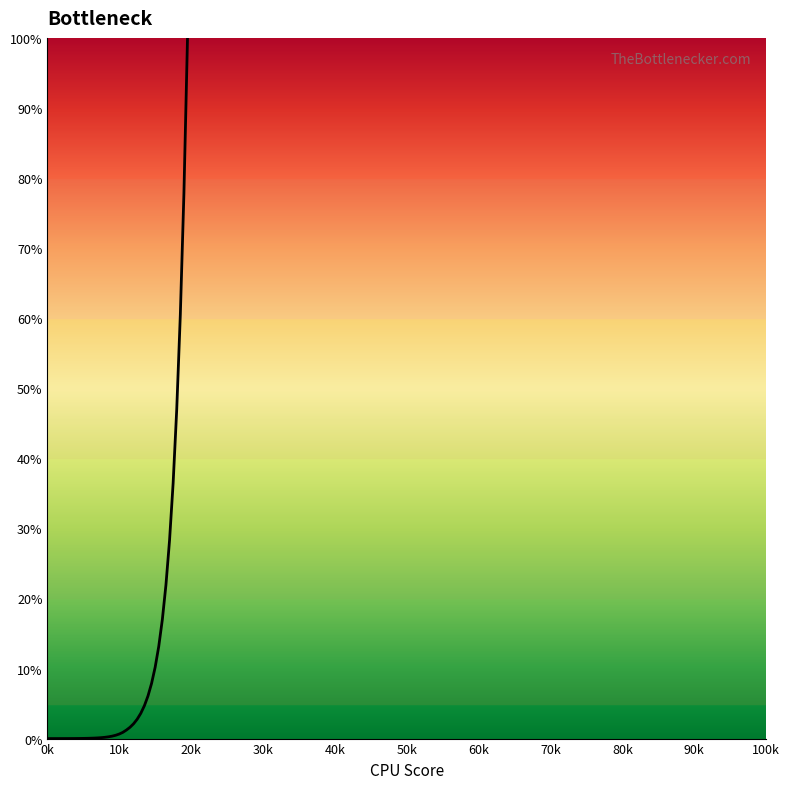

What is the greatest value displayed?

100.0